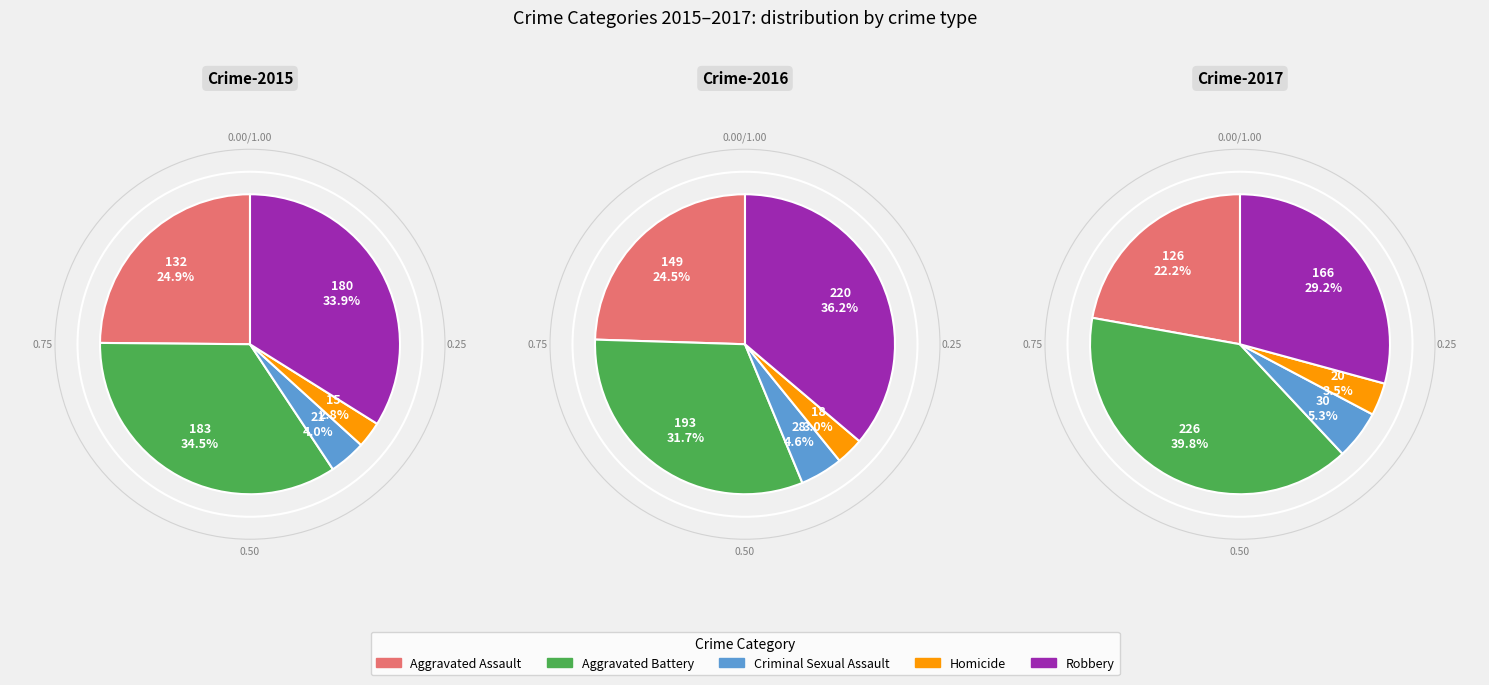

To the nearest percent, what is the average slice percentage?

20%